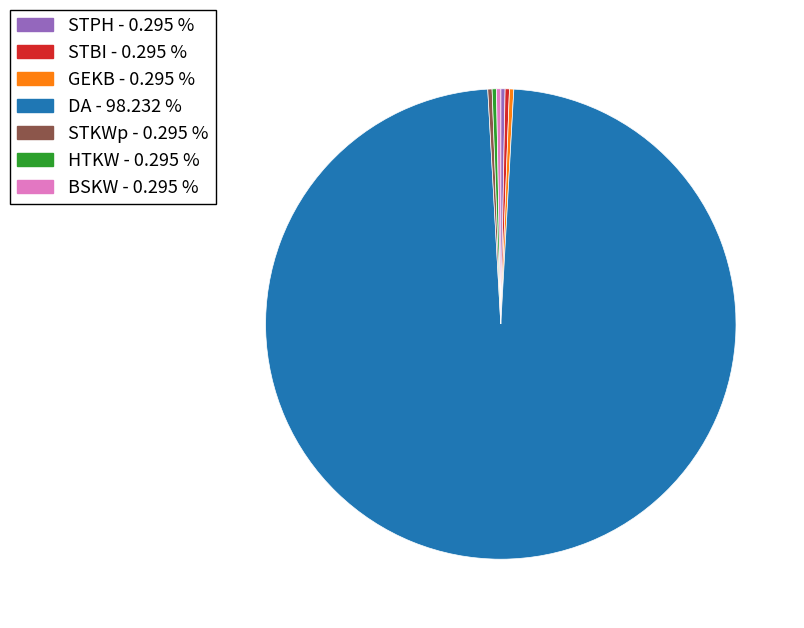

Does any single category account for the majority?

Yes